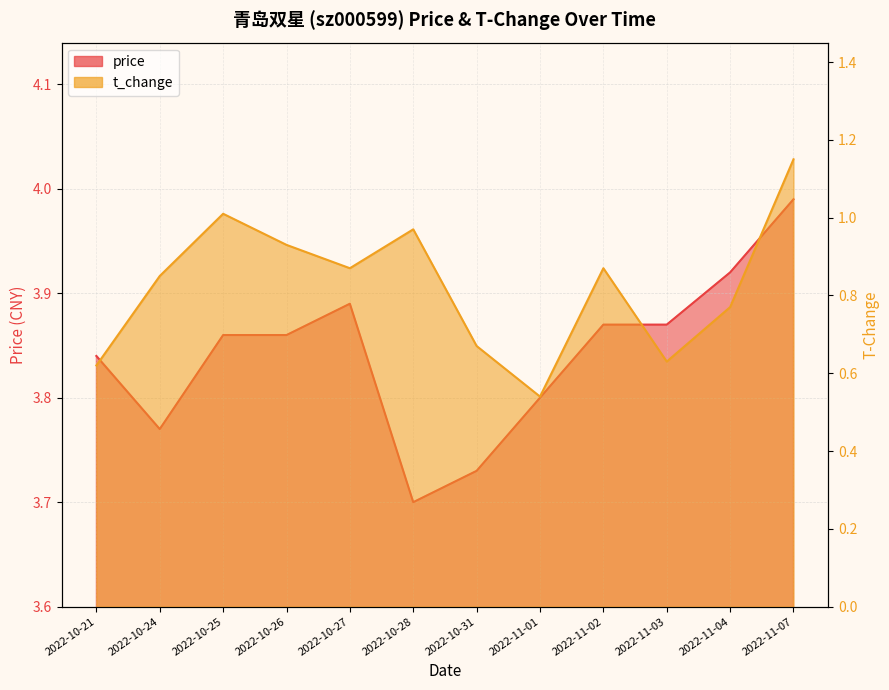

What is the label of the 4th point from the left?

2022-10-26